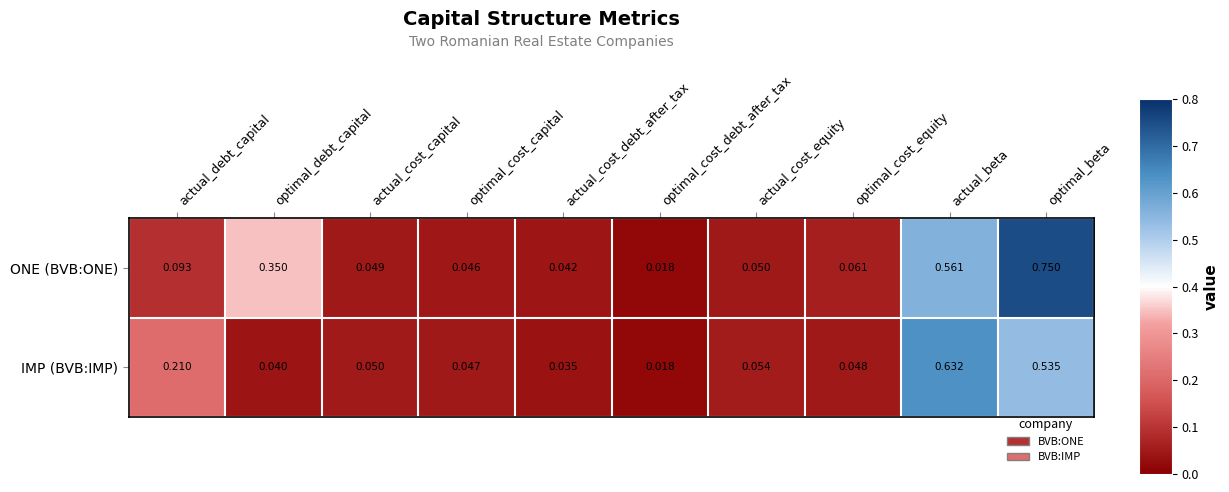

List the series in order of their overall mean, highest first.

ONE (BVB:ONE), IMP (BVB:IMP)